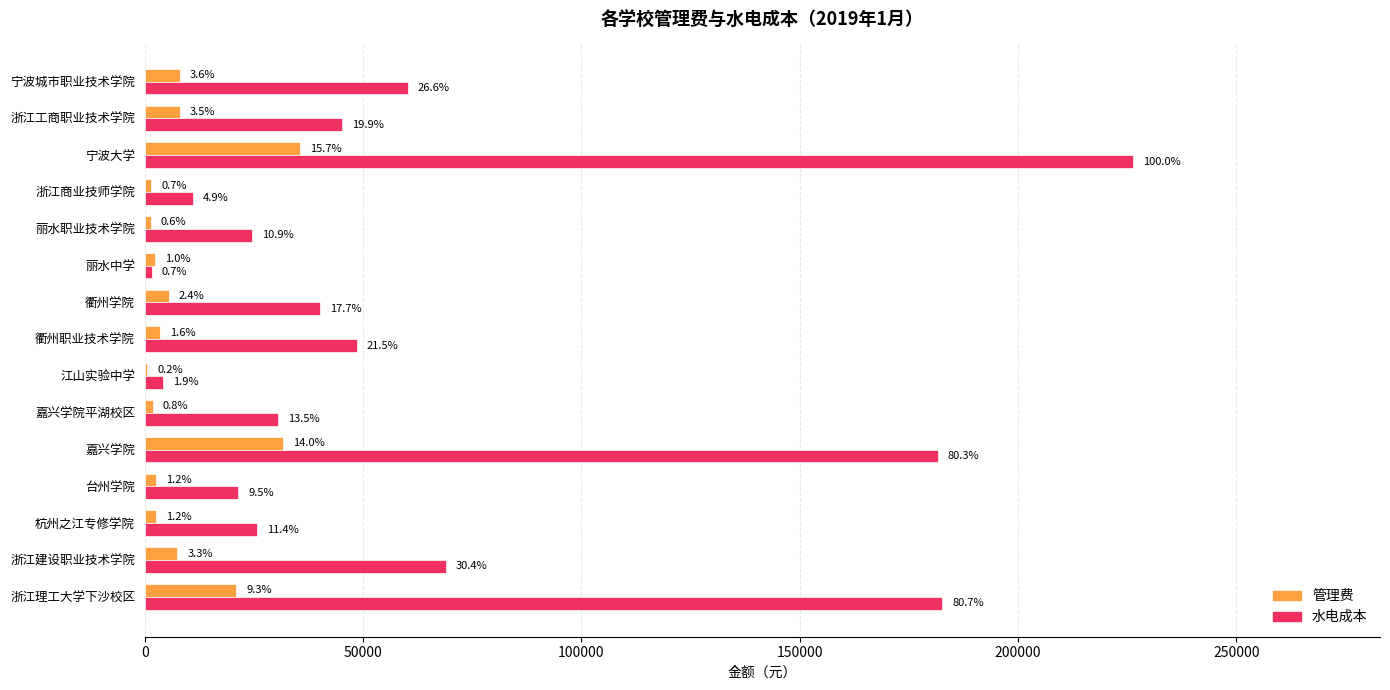

What is the difference between the second highest and second lowest values in the 管理费 series?

30259.9